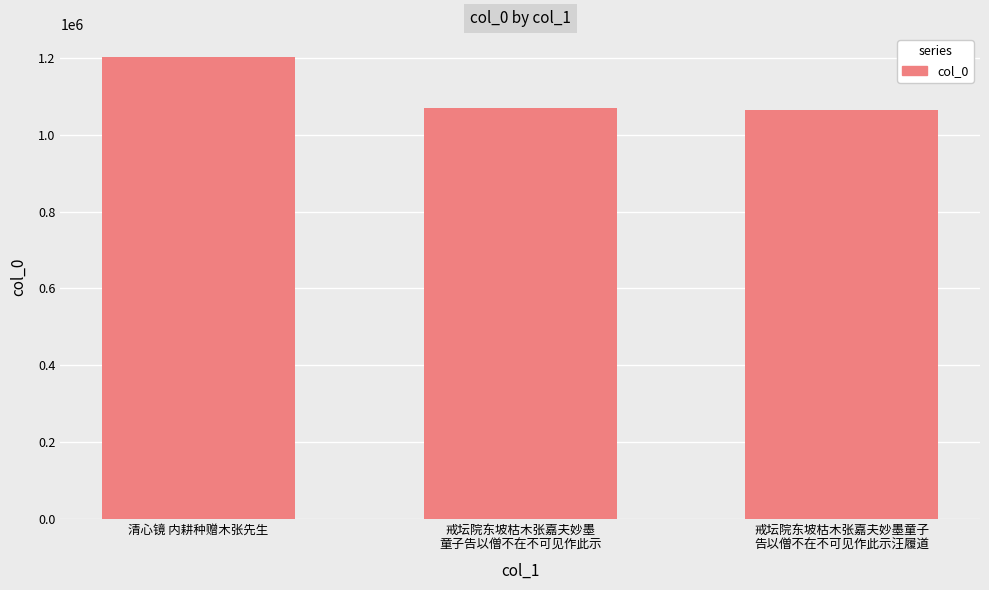

What position from the left is 清心镜 内耕种赠木张先生?

1